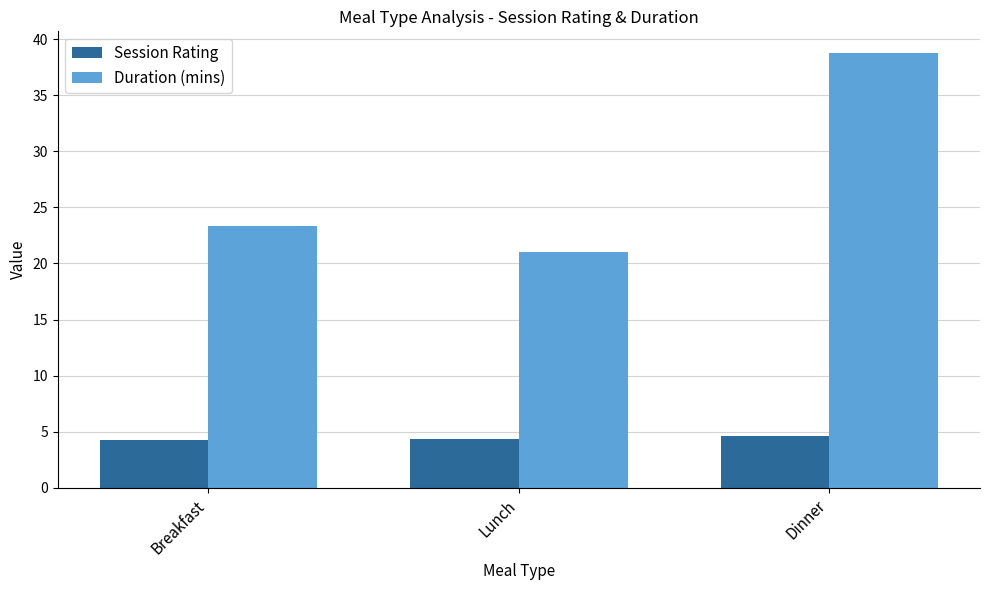

What are all the series names shown in the legend?

Session Rating, Duration (mins)